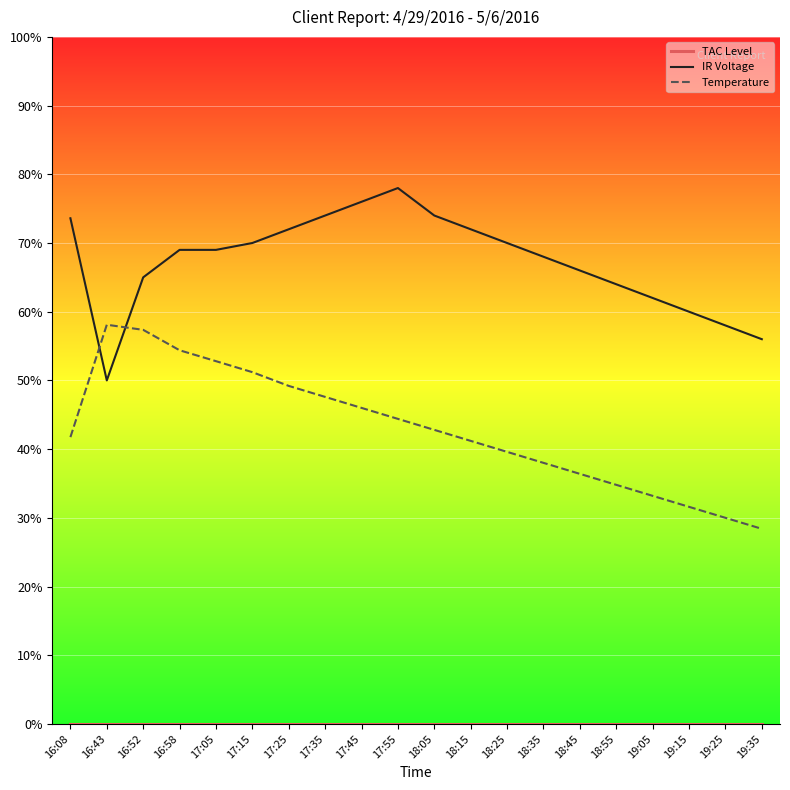

How many times do IR Voltage and Temperature cross each other?

2